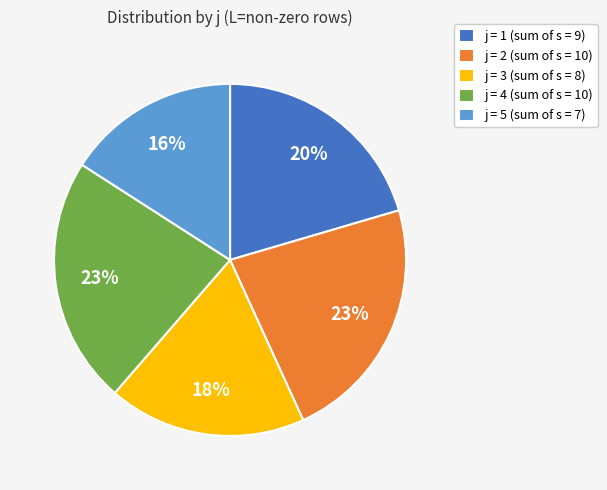

Is it true that j = 2 (sum of s = 10) is 23% of the pie?

True